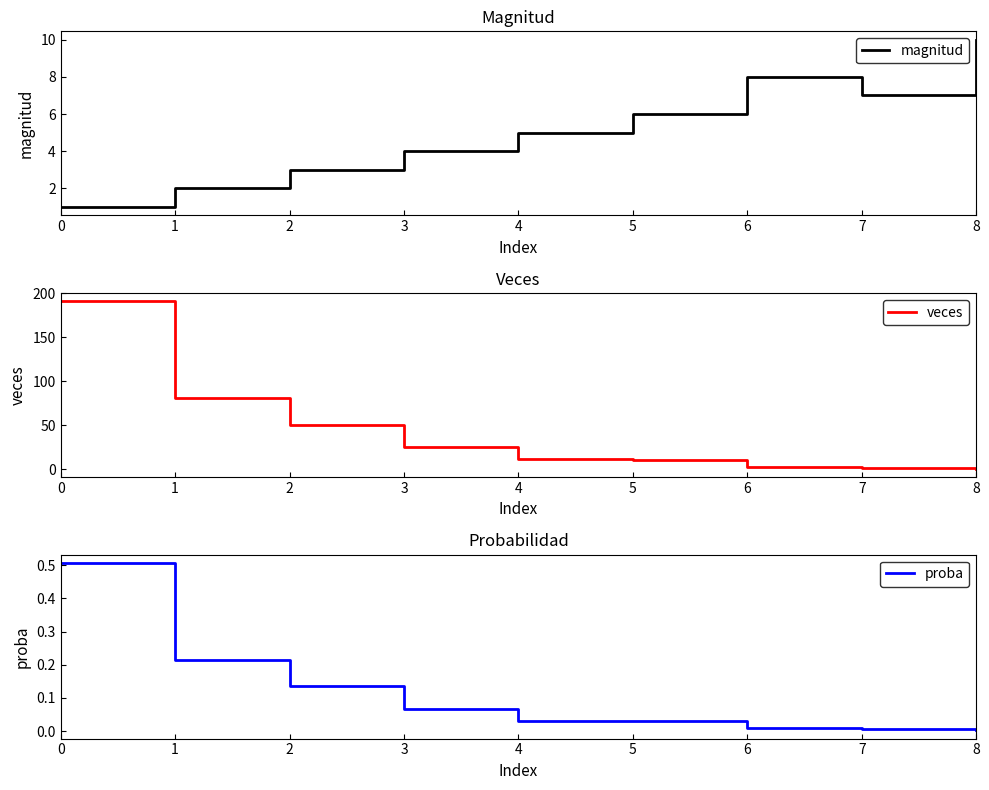

Rank the series at 4 from highest to lowest value.

veces, magnitud, proba